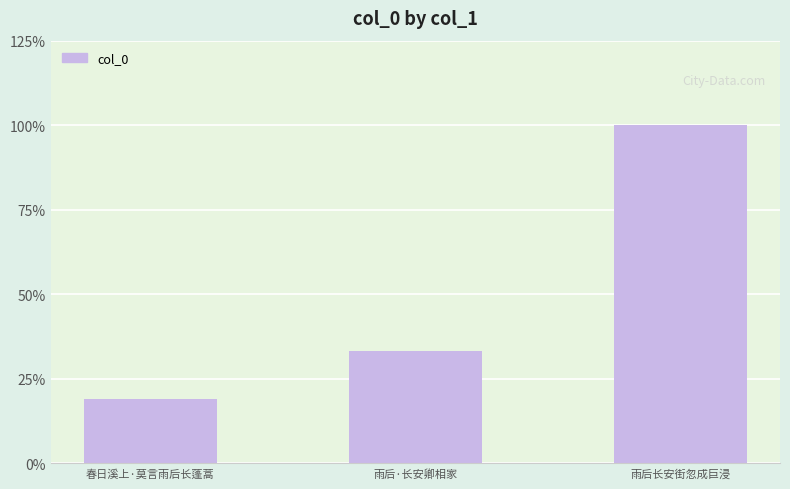

What is the label of the 2nd bar from the left?

雨后·长安卿相家